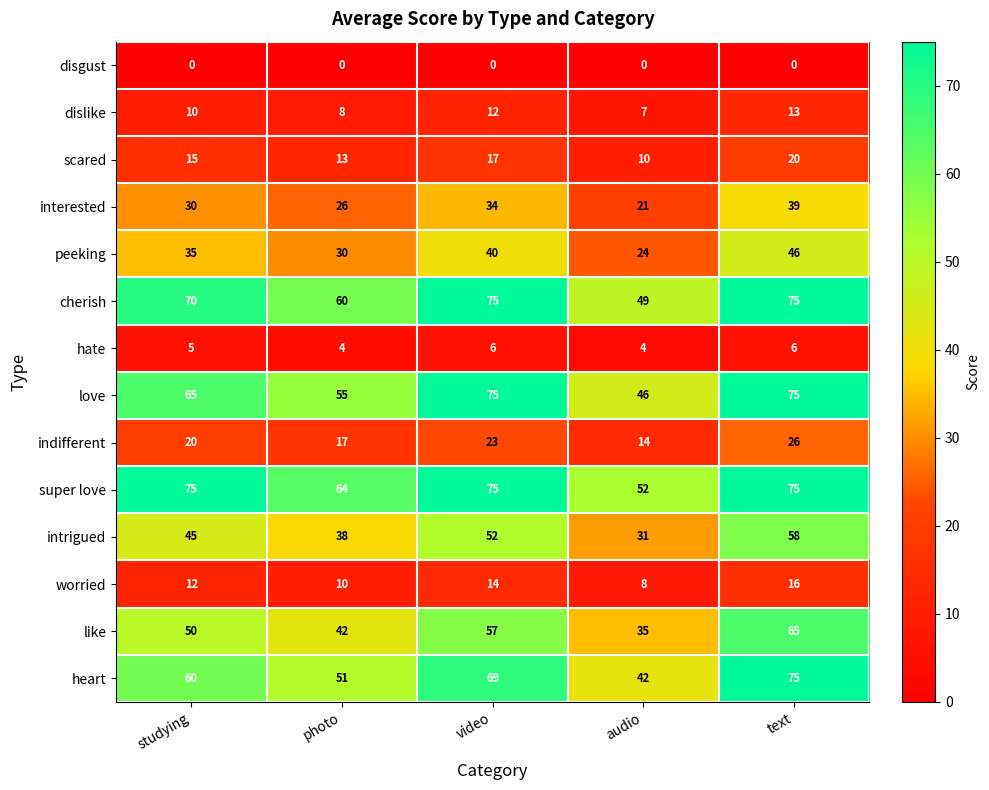

What is the difference between the maximum and minimum values in the scared series?

10